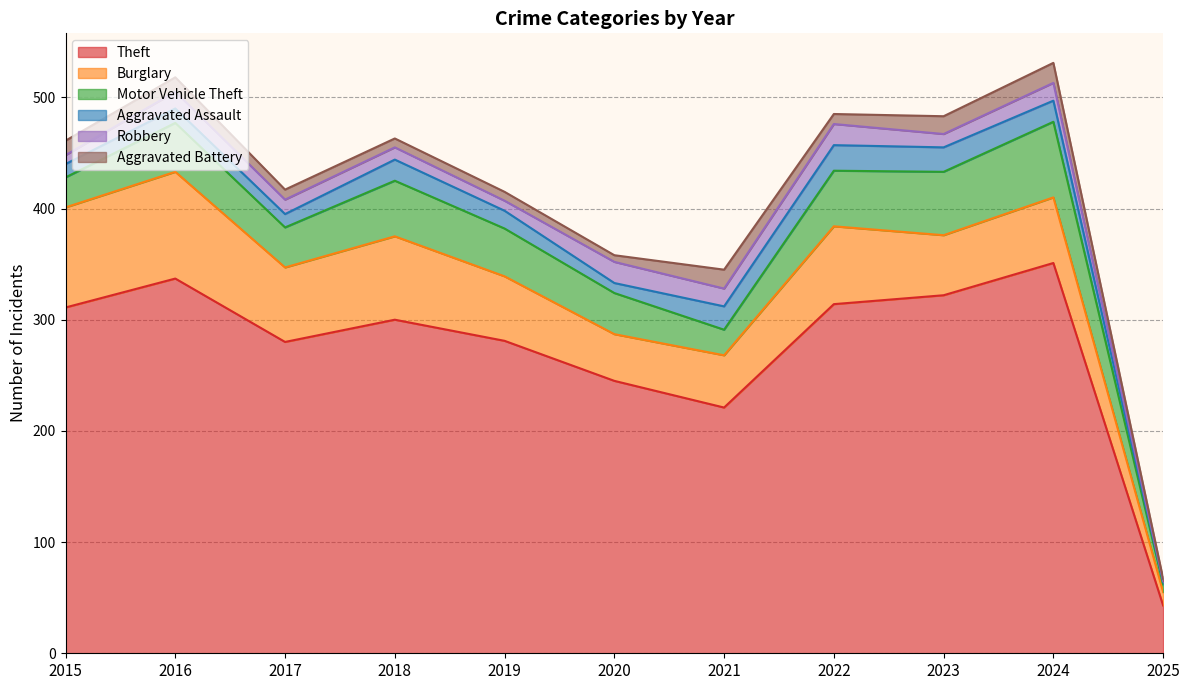

Where does the Burglary series first go above 59?

2015